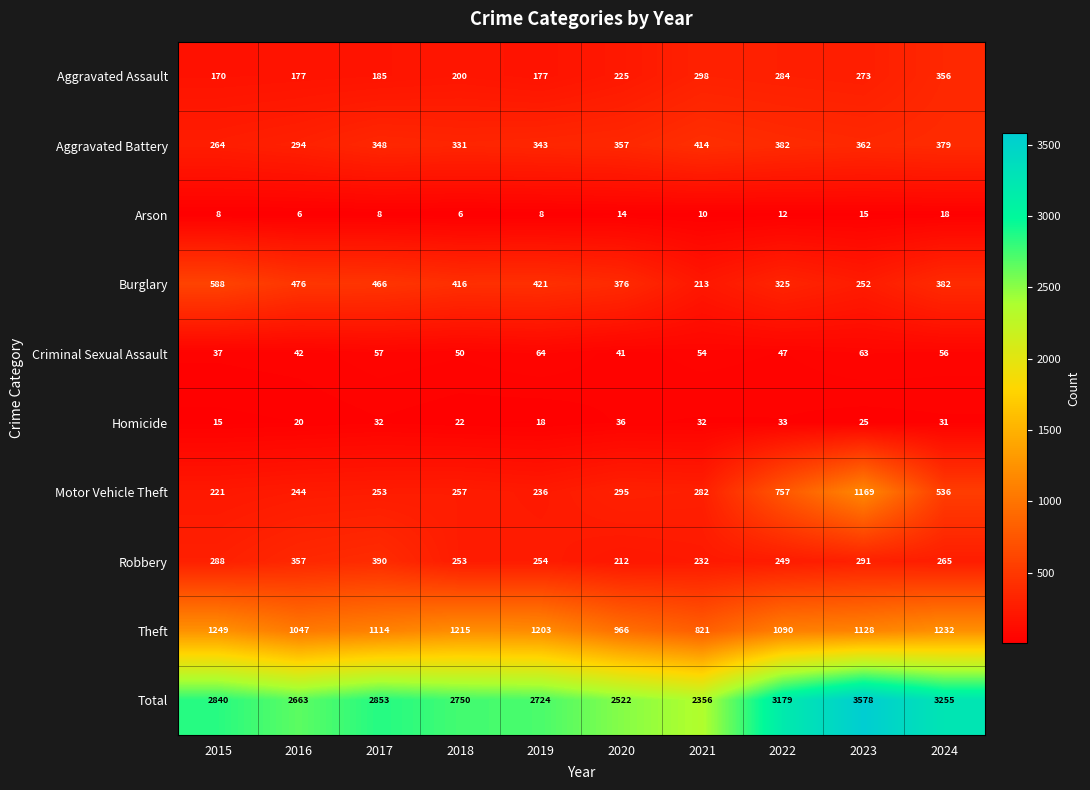

What is the sum of the Robbery values at 2022 and 2019?

503